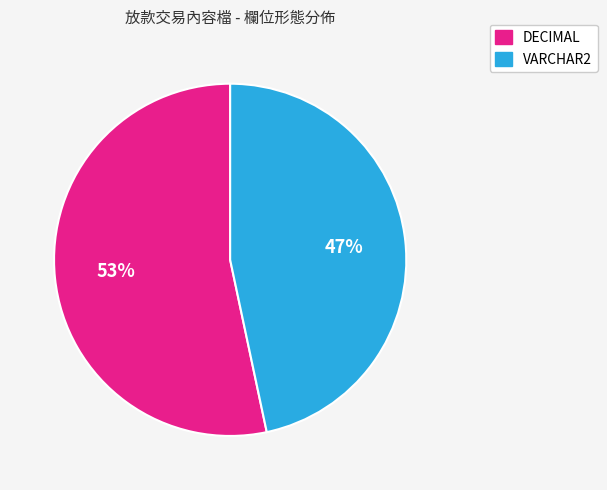

To the nearest percent, what is the average slice percentage?

50%